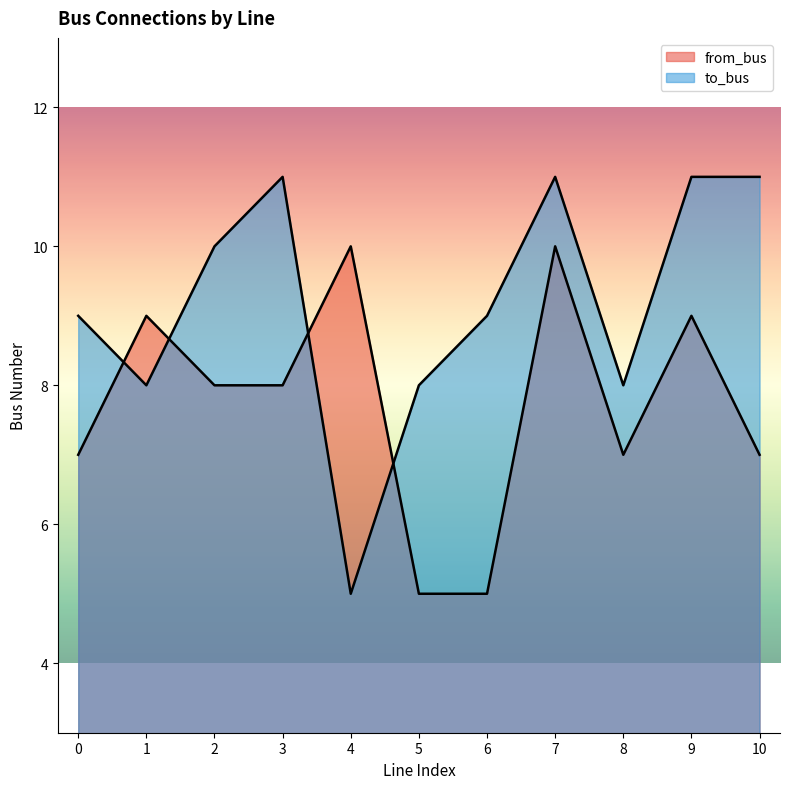

What is the total value across all series at 4?

15